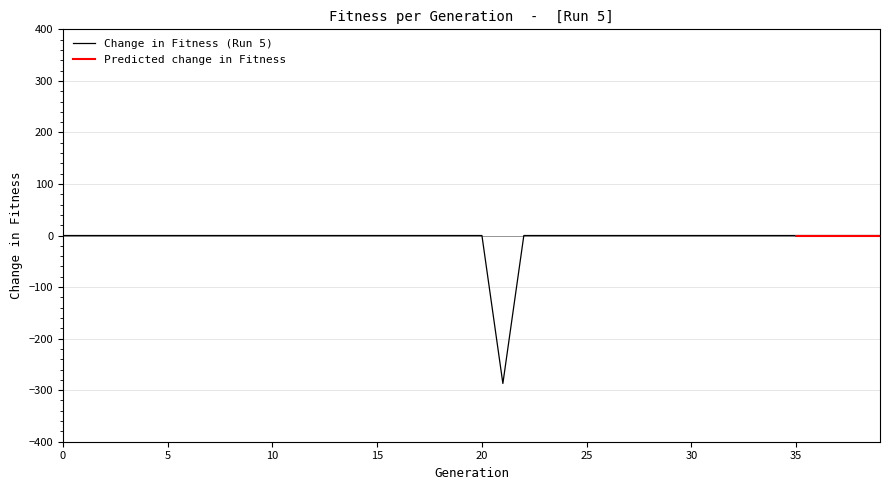

Rank the categories by value from highest to lowest.

0, 1, 2, 3, 4, 5, 6, 7, 8, 9, 10, 11, 12, 13, 14, 15, 16, 17, 18, 19, 20, 22, 23, 24, 25, 26, 27, 28, 29, 30, 31, 32, 33, 34, 35, 36, 37, 38, 39, 21